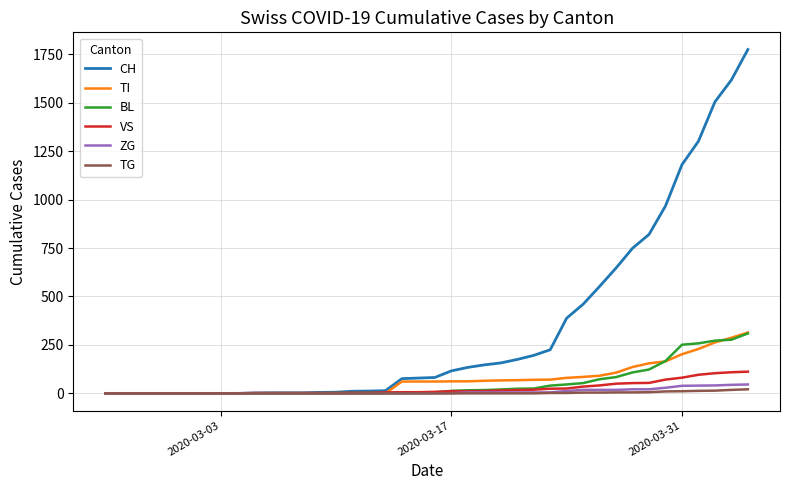

Which series has the widest spread of values?

CH